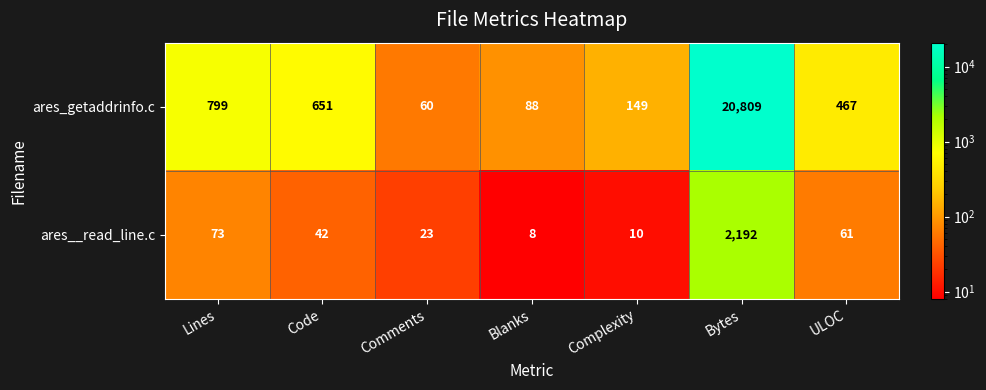

The ares__read_line.c series shows 18 at ULOC. True or false?

False